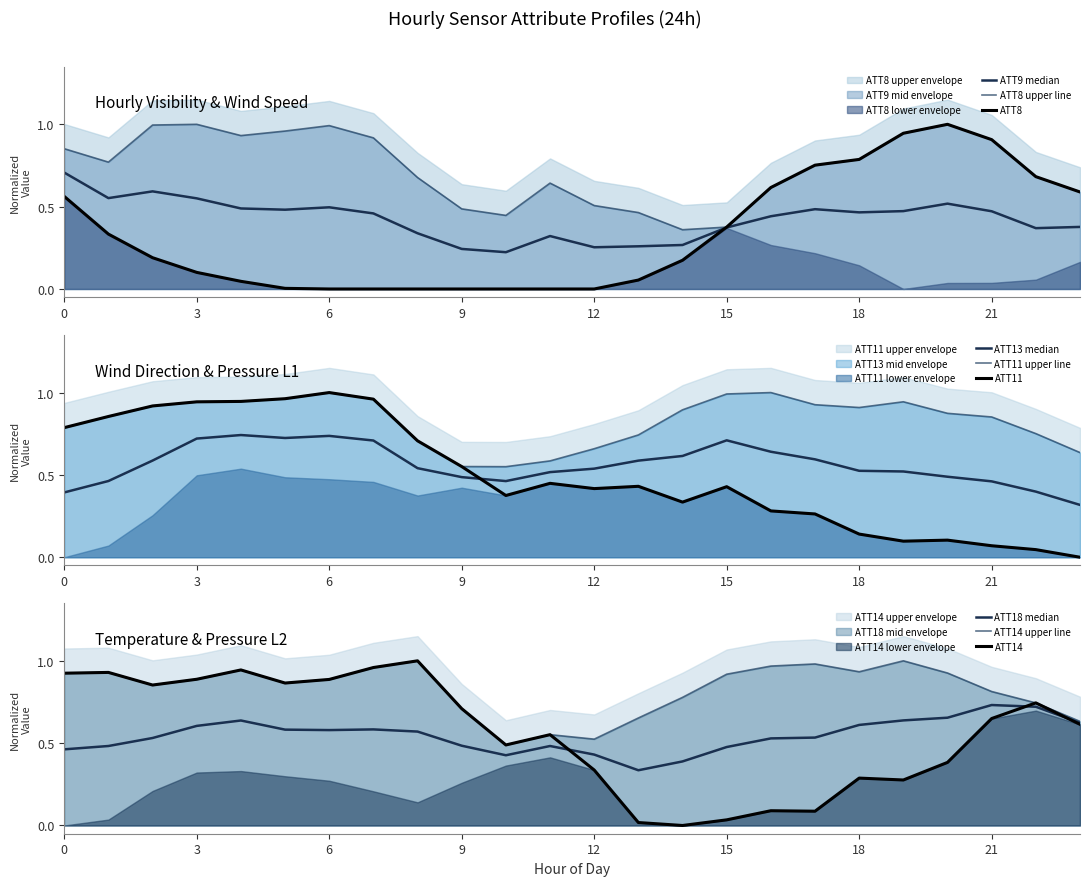

Which label corresponds to the smallest value in the chart?

6